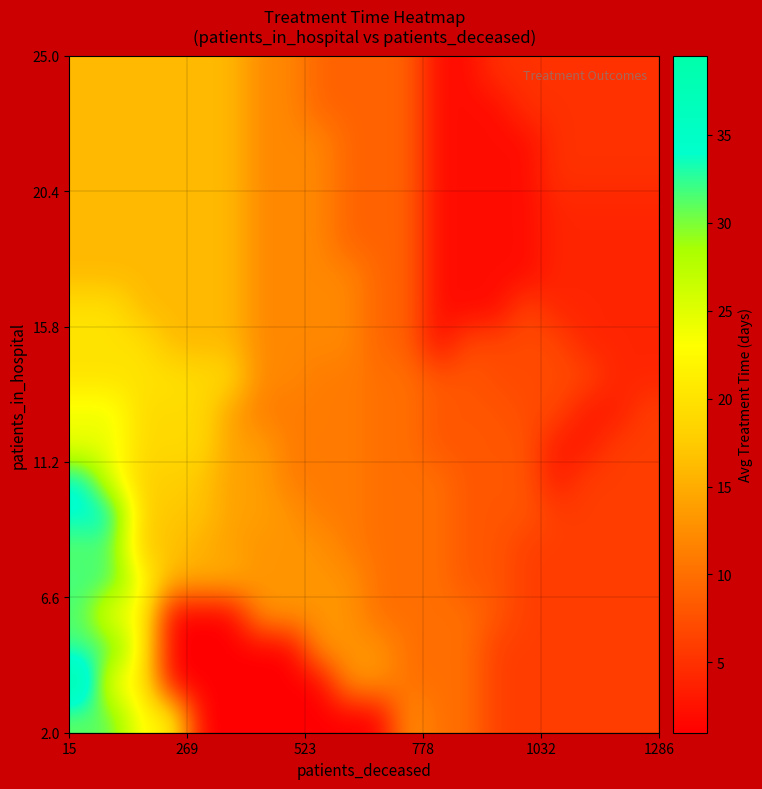

At how many categories does at least one series exceed 38?

1